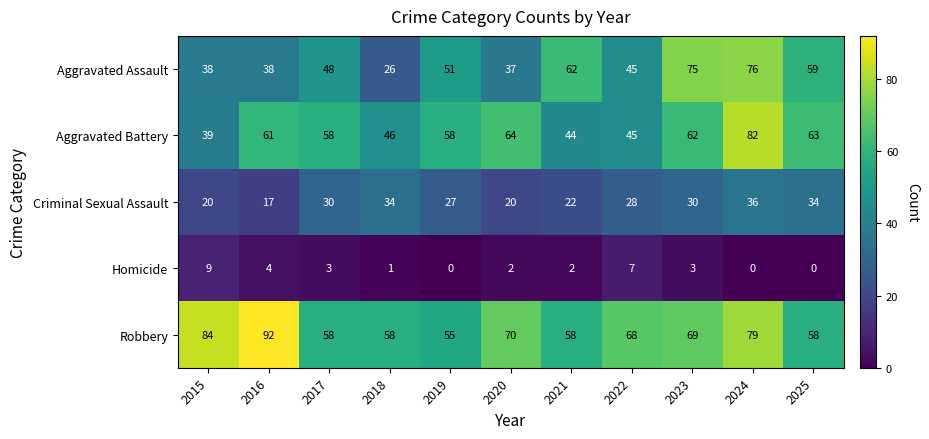

What is the spread (max minus min) of values at 2017?

55